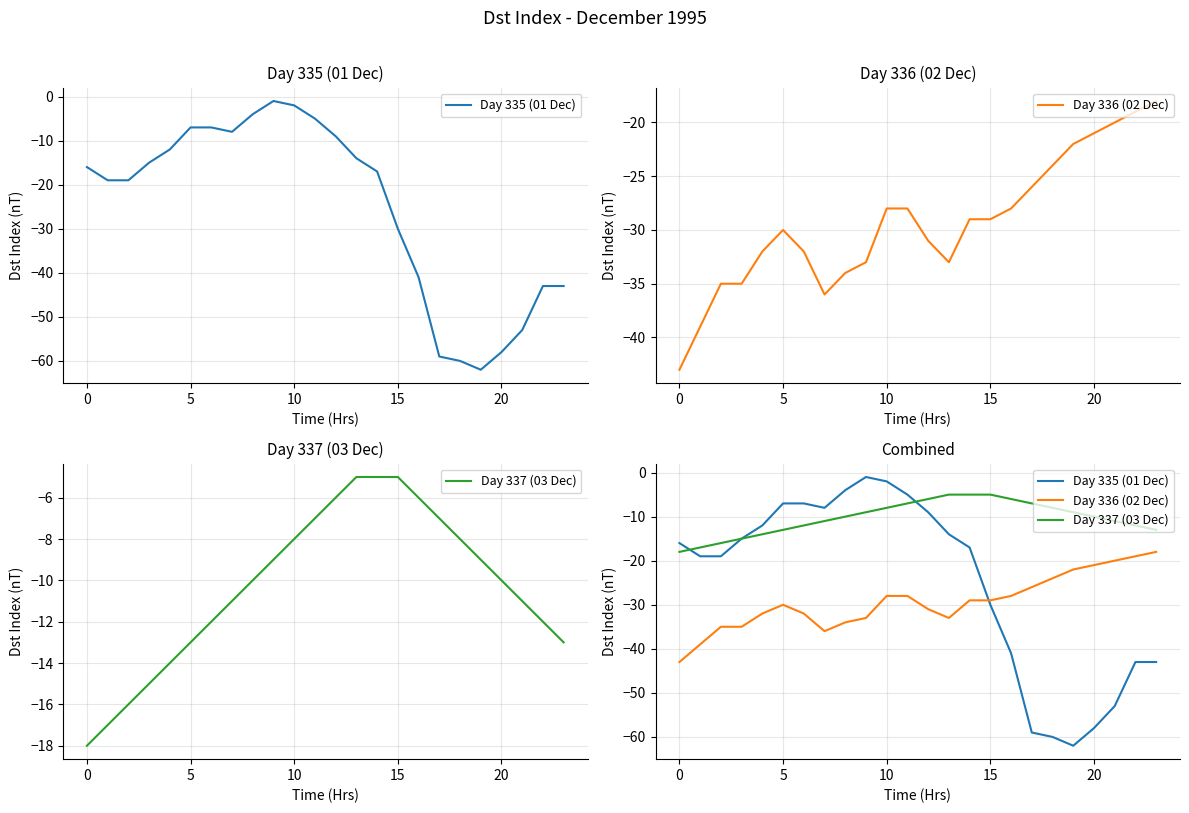

Which series has the largest total across all categories?

Day 337 (03 Dec)